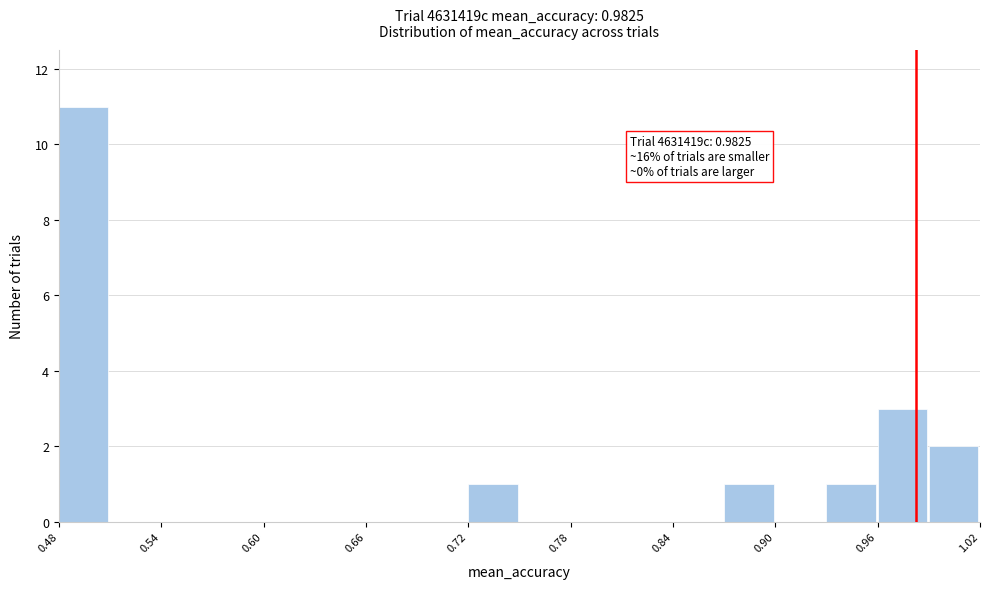

Read against the x-axis, roughly where is the centre of the tallest bar?

0.49